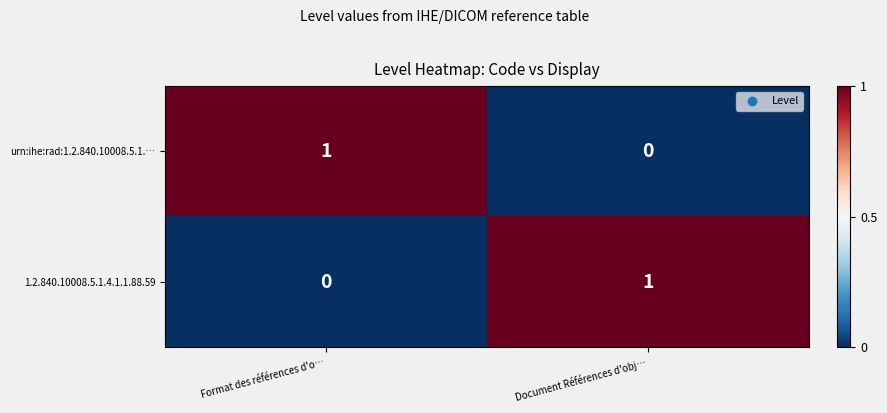

Reading left to right, extract all data points from this chart.

urn:ihe:rad:1.2.840.10008.5.1.…: 1	0
1.2.840.10008.5.1.4.1.1.88.59: 0	1